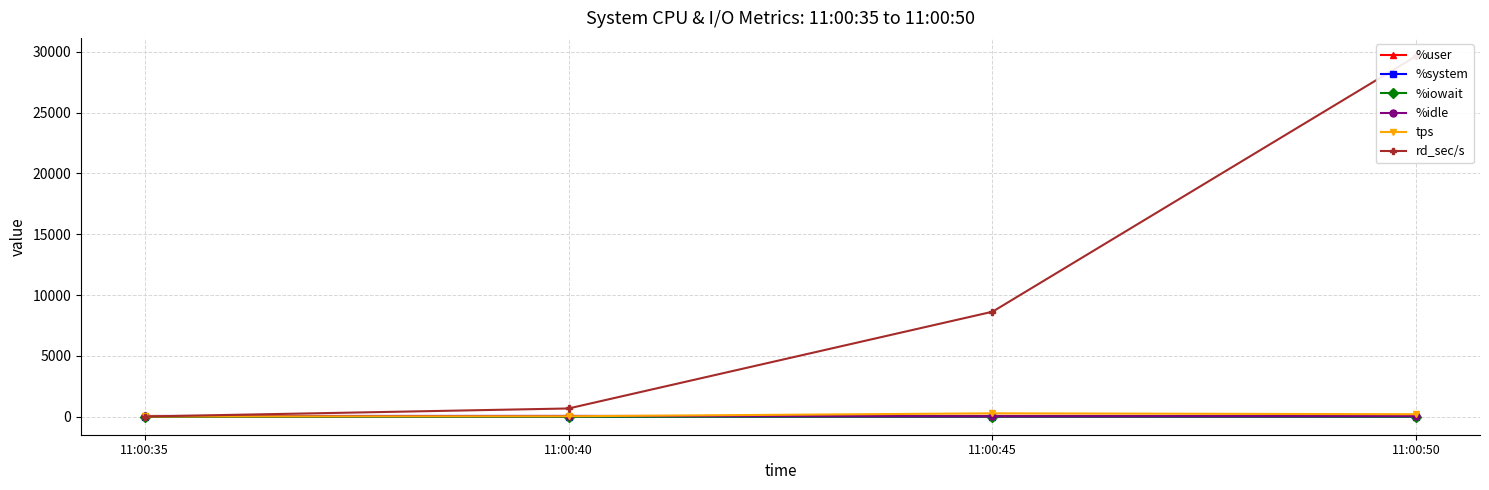

Which series has the largest total across all categories?

rd_sec/s